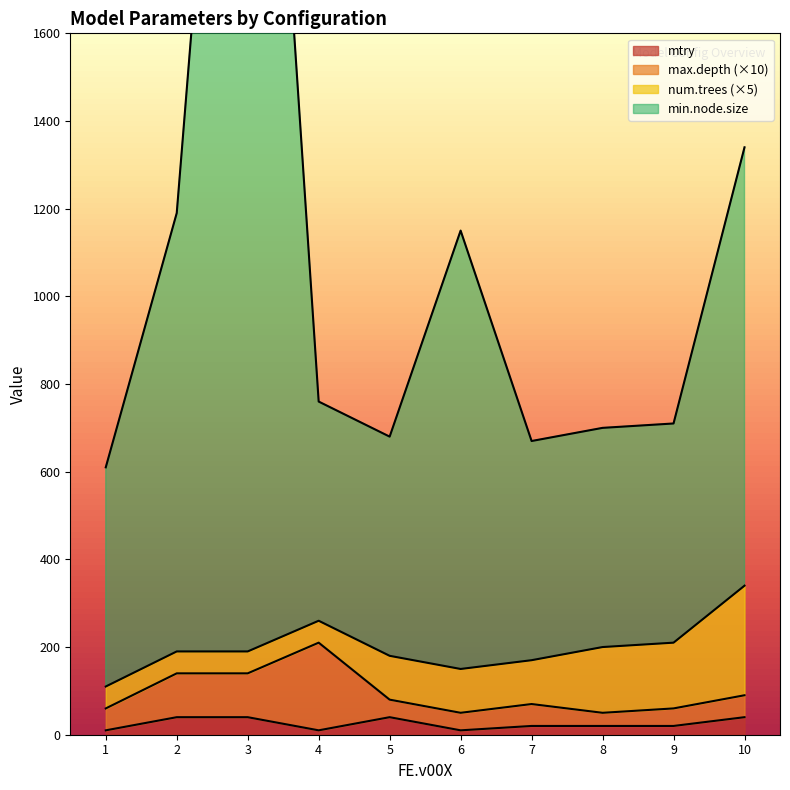

What is the minimum value for num.trees?

10